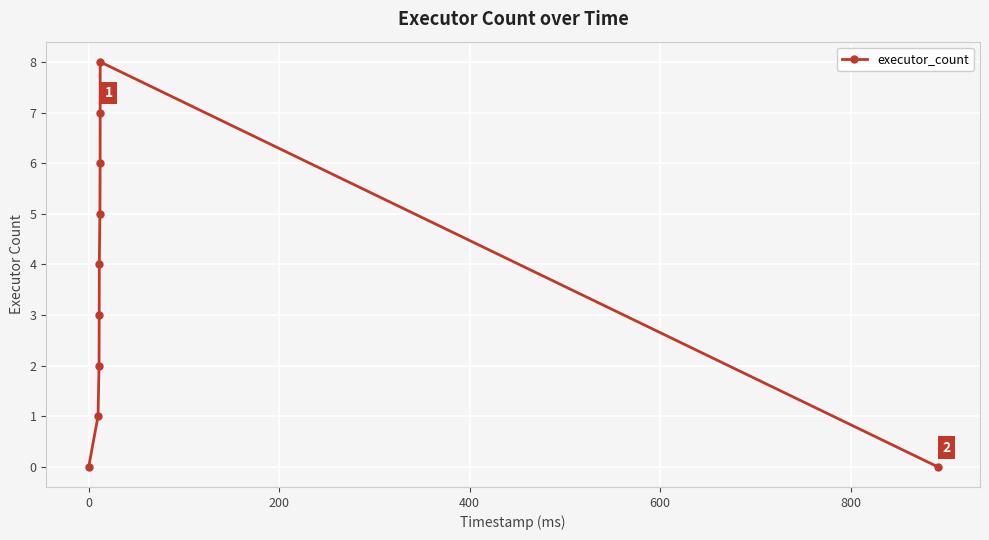

What is the sum of all values?

36